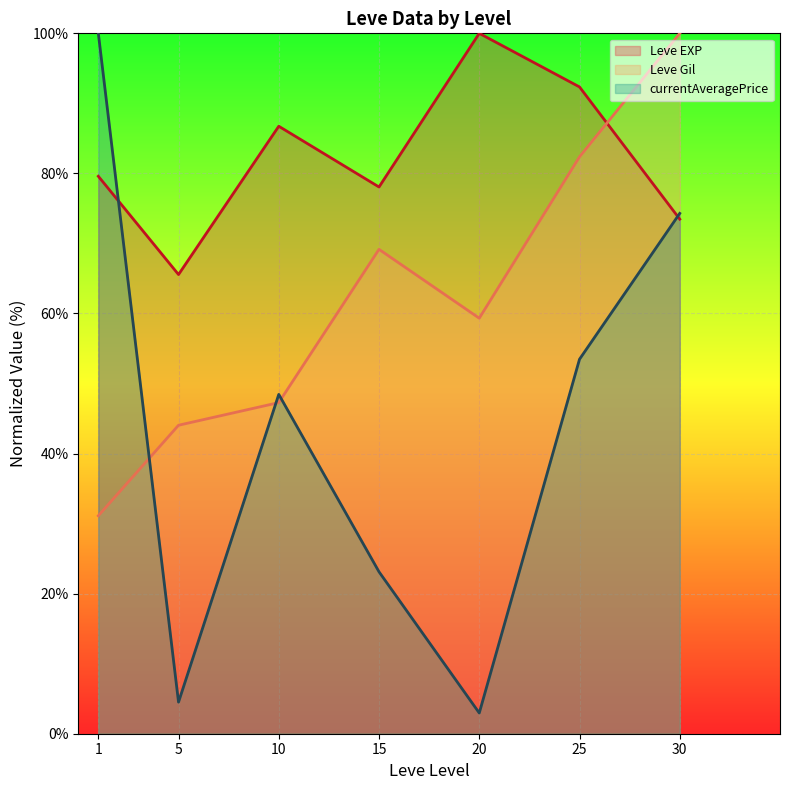

Rank the series at 10 from lowest to highest value.

Leve Gil, currentAveragePrice, Leve EXP